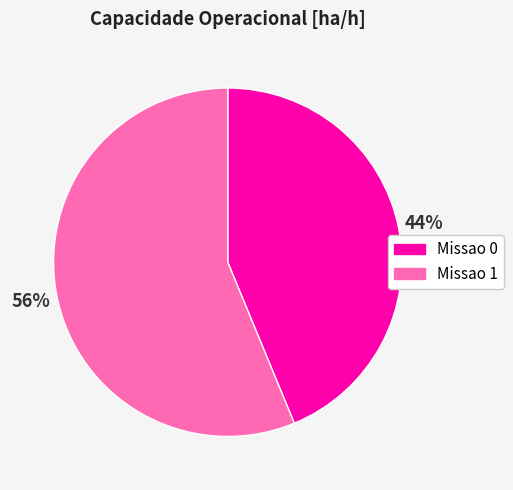

To the nearest percent, what is the difference between the Missao 0 and Missao 1 slice percentages?

12%